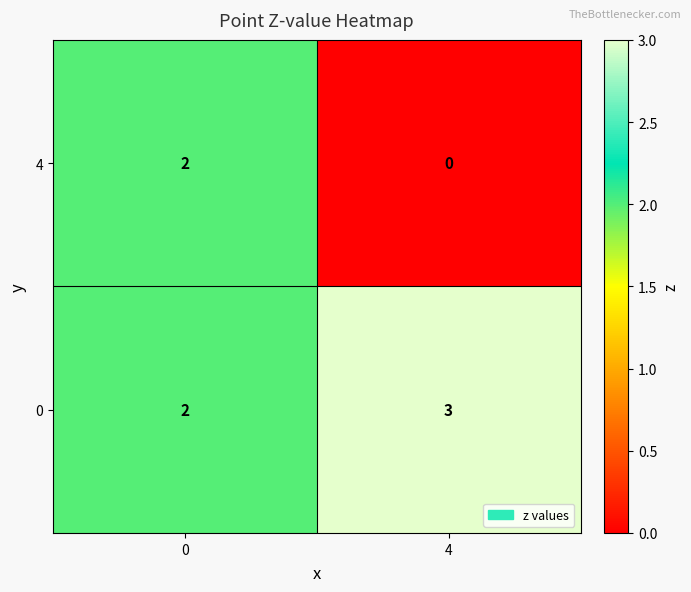

Which series changed the most between 0 and 4?

4